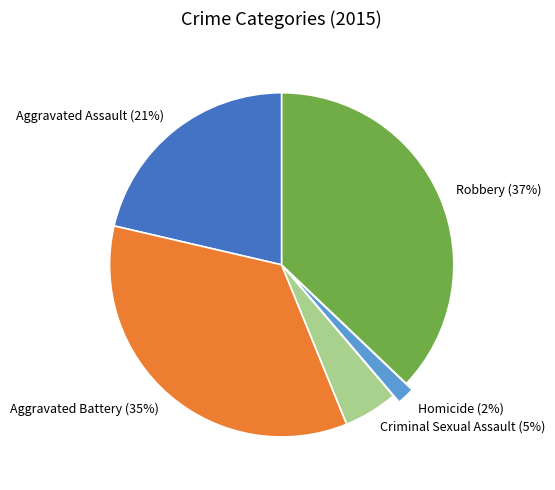

How many slices are in this pie chart?

5